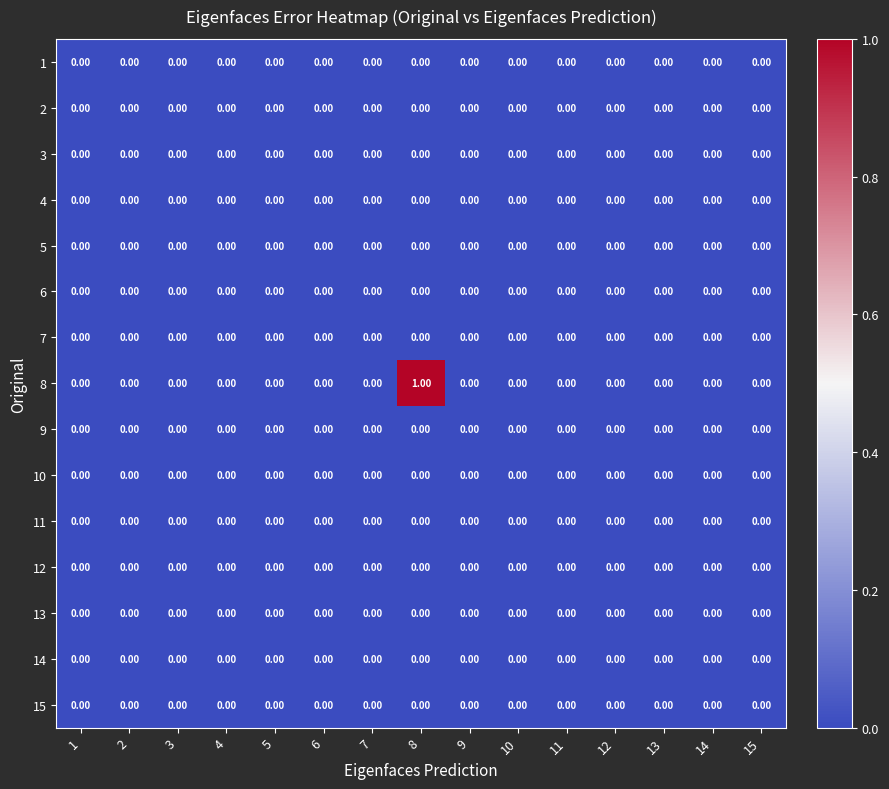

At which category is the sum across all series the highest?

8